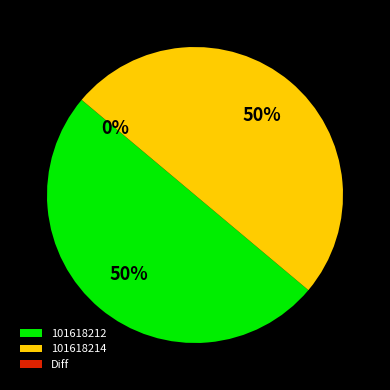

To the nearest percent, what is the average slice percentage?

33%